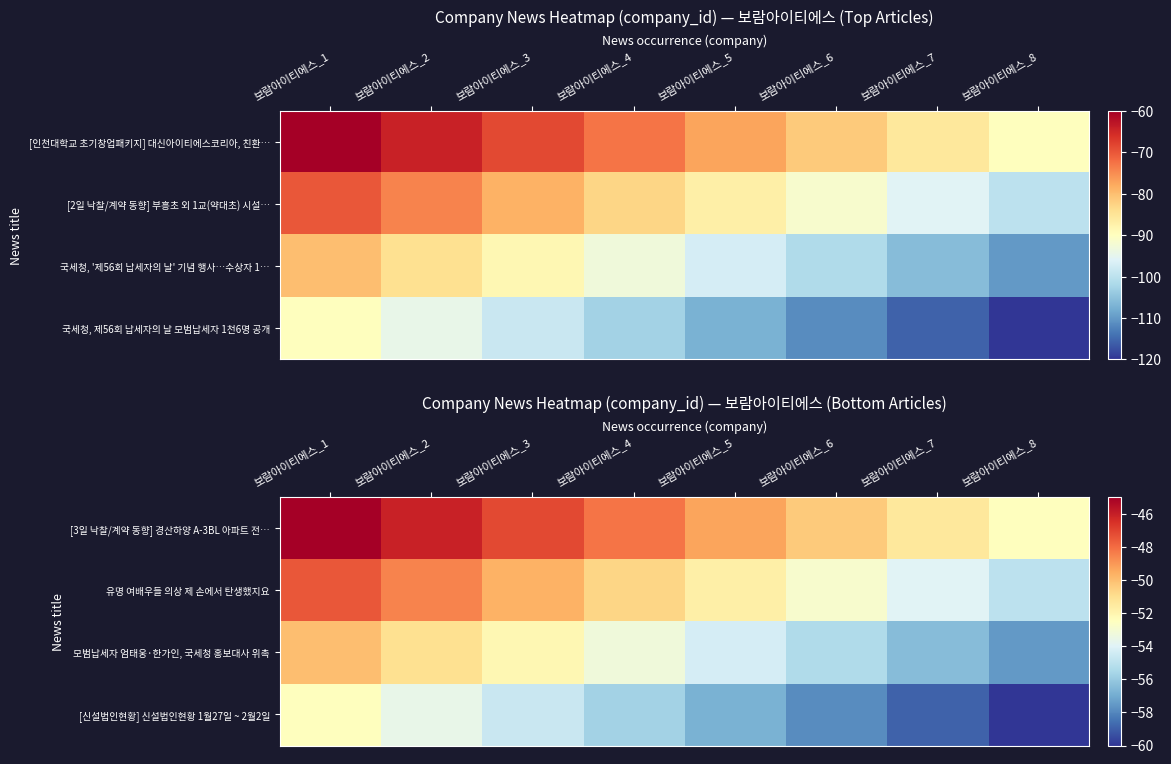

What value does the [신설법인현황] 신설법인현황 1월27일 ~ 2월2일 series have at 보람아이티에스_2?

-53.6